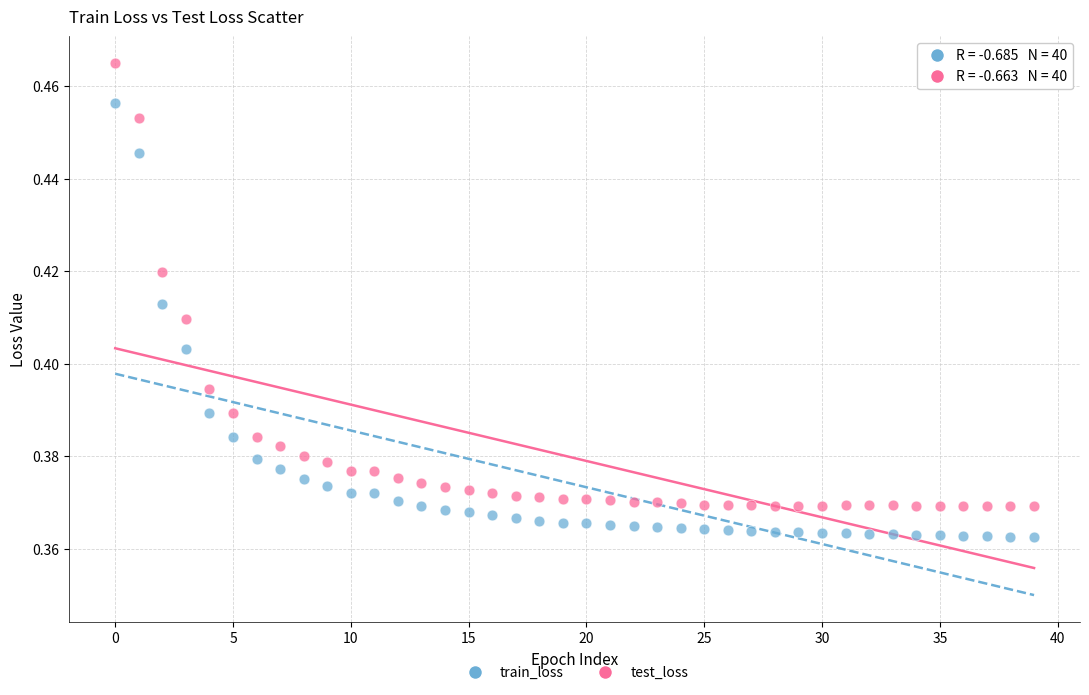

Which series has the widest spread of Y values?

test_loss